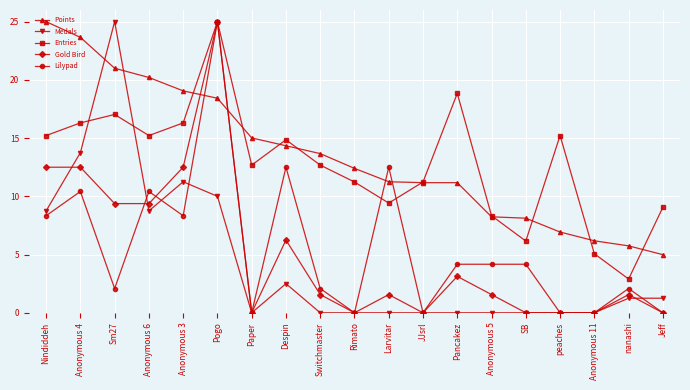

What is the difference between the highest and lowest values at Larvitar?

12.5